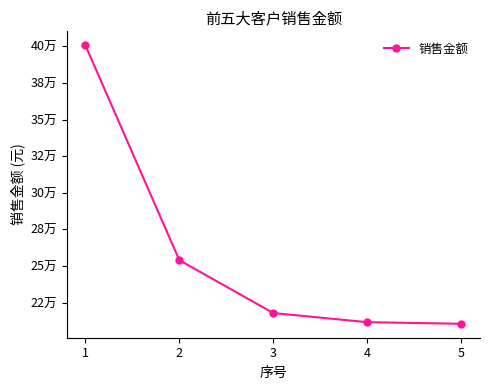

Is this an area chart (filled region under the line)?

No